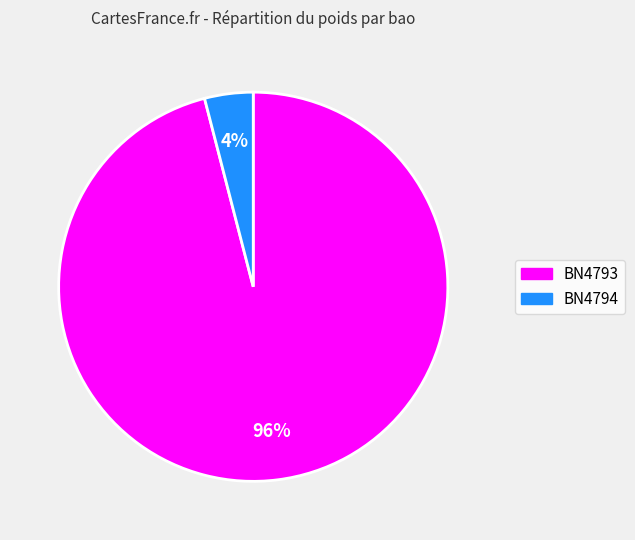

To the nearest percent, what portion does BN4793 represent?

96%